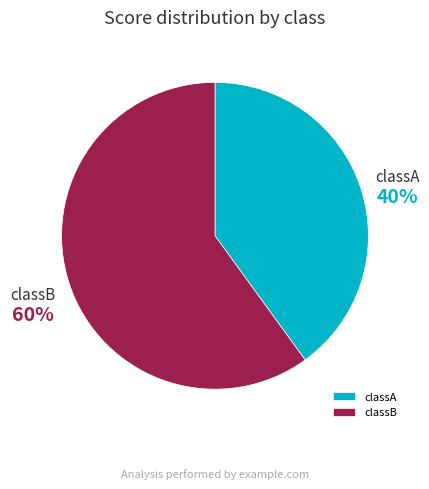

Rank the categories by value from highest to lowest.

classB, classA